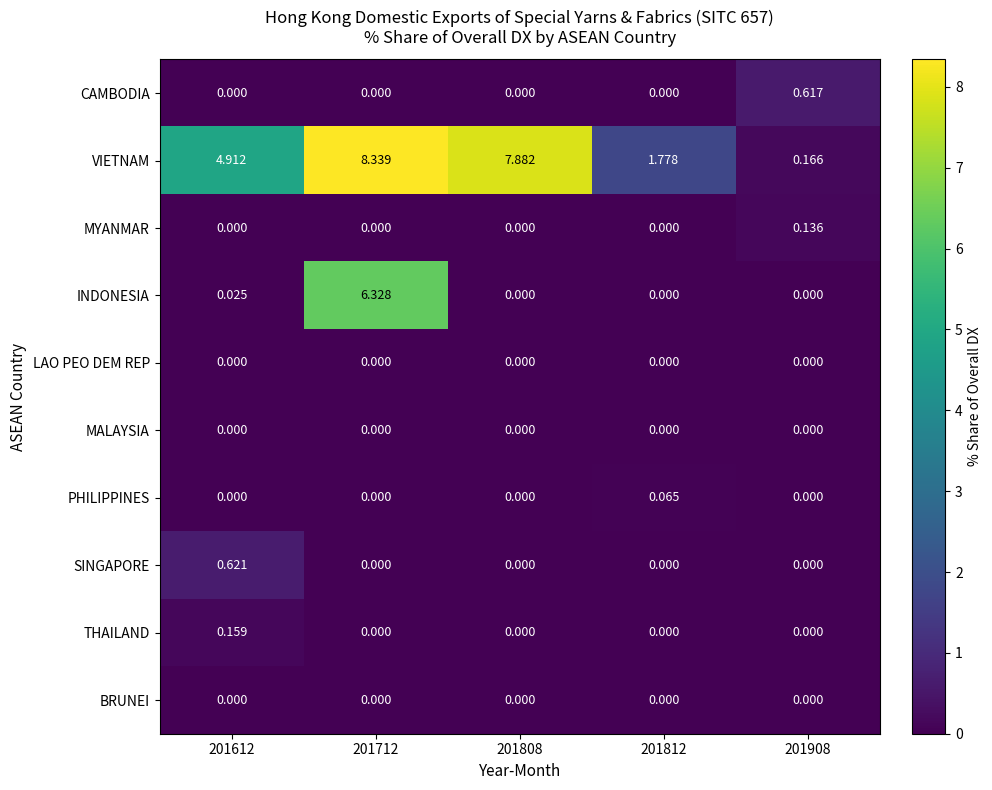

Which series has the widest spread of values?

VIETNAM